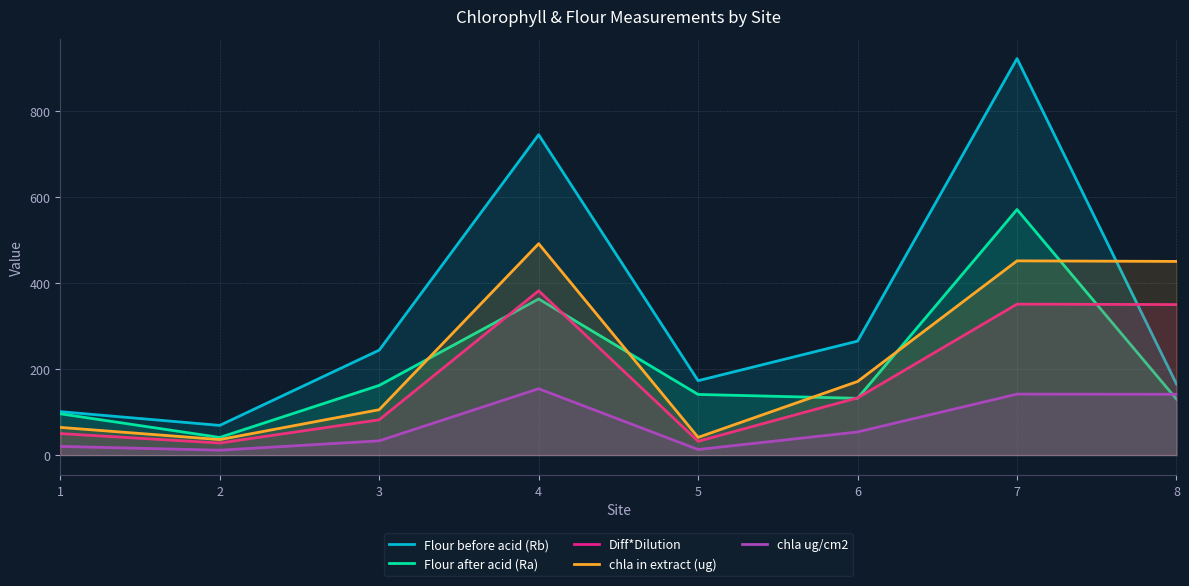

What is the difference between the maximum and minimum values in the chla ug/cm2 series?

143.0